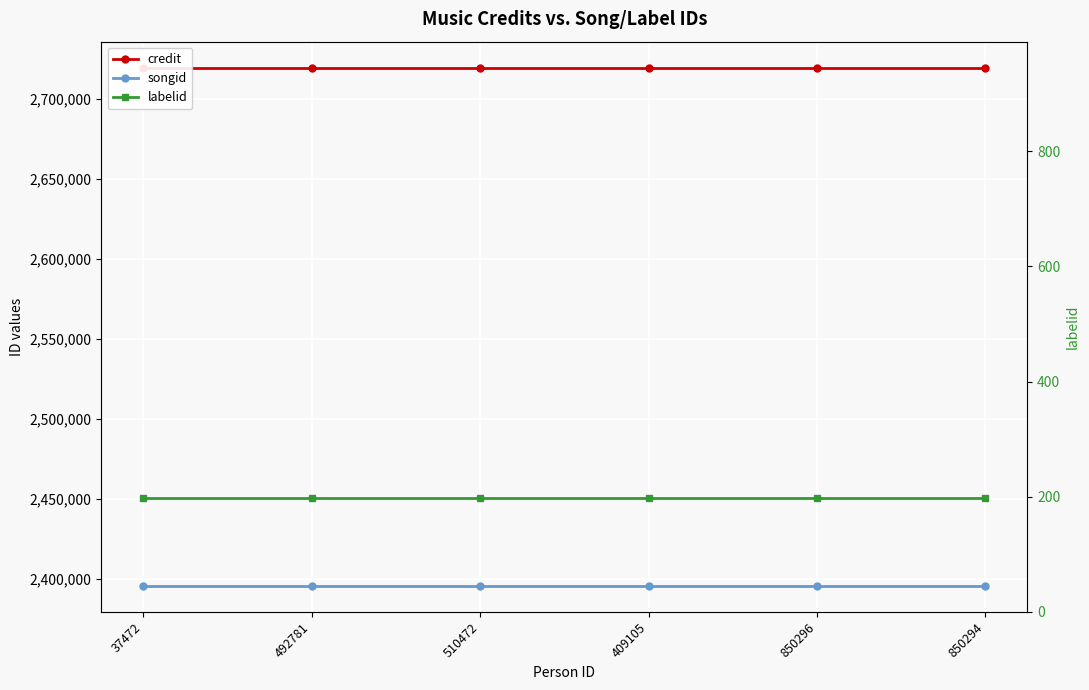

What position from the left is 510472?

3